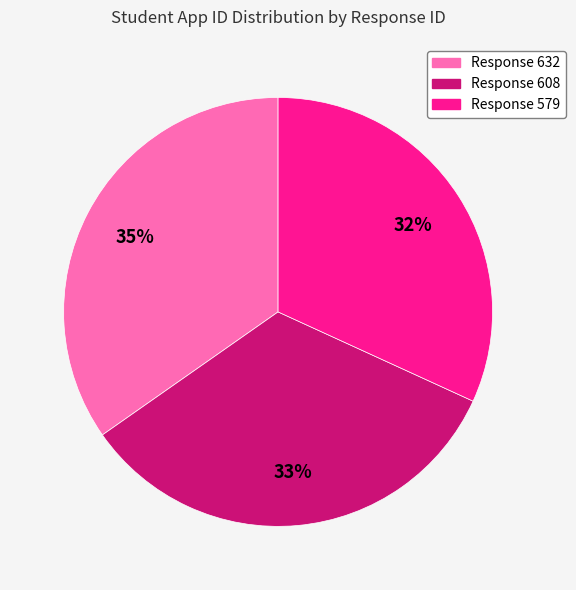

To the nearest percent, what is the average slice percentage?

33%